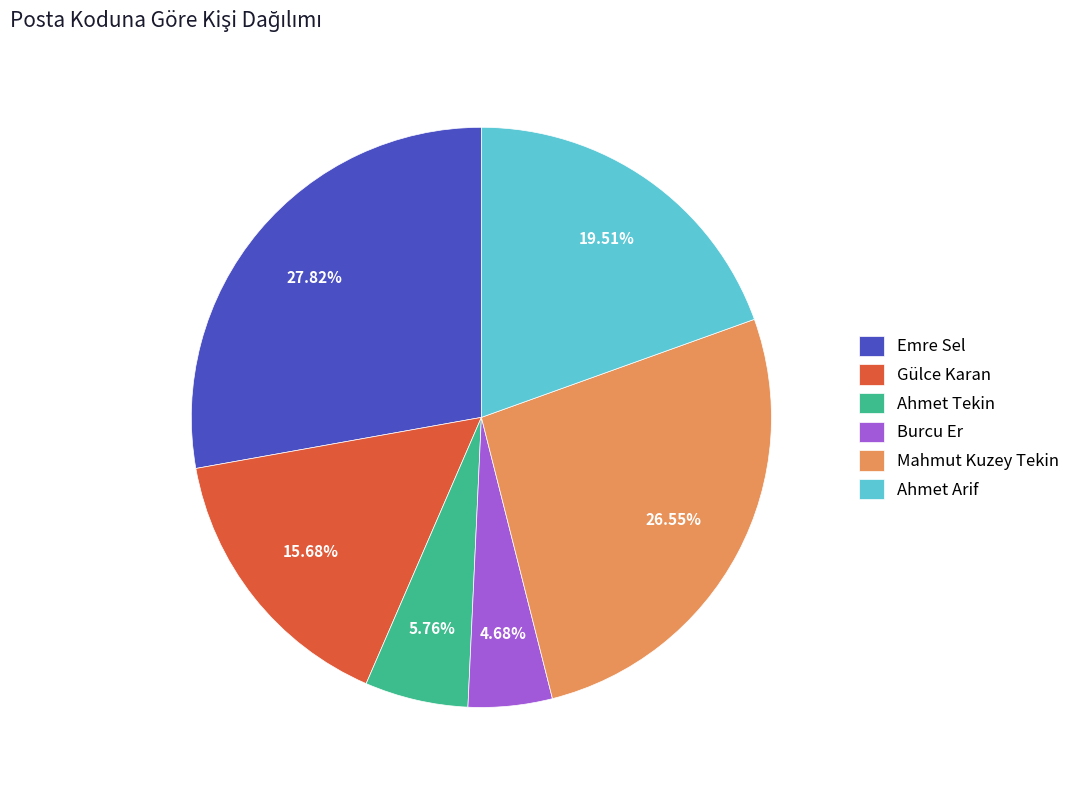

How much of the chart is everything except Gülce Karan?

84.3%